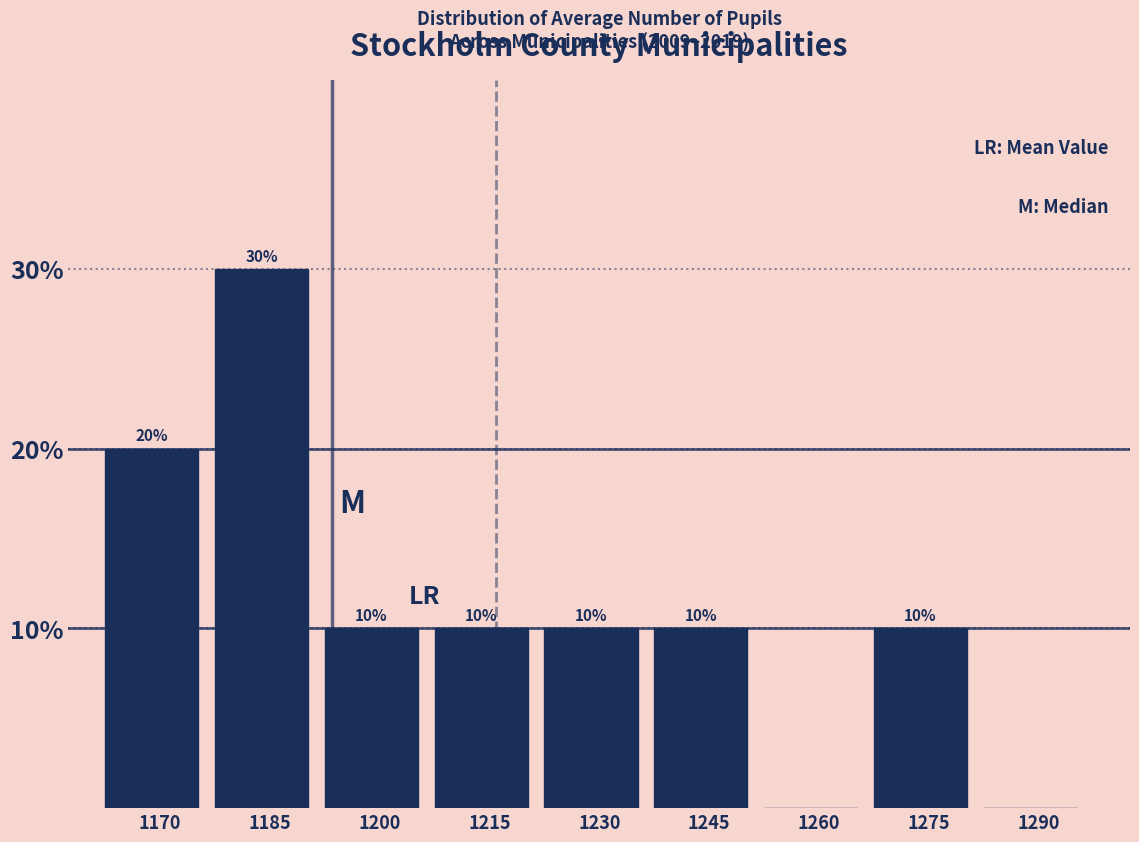

Reading left to right, what are all the values shown in this chart?

1170=20	1185=30	1200=10	1215=10	1230=10	1245=10	1260=0	1275=10	1290=0